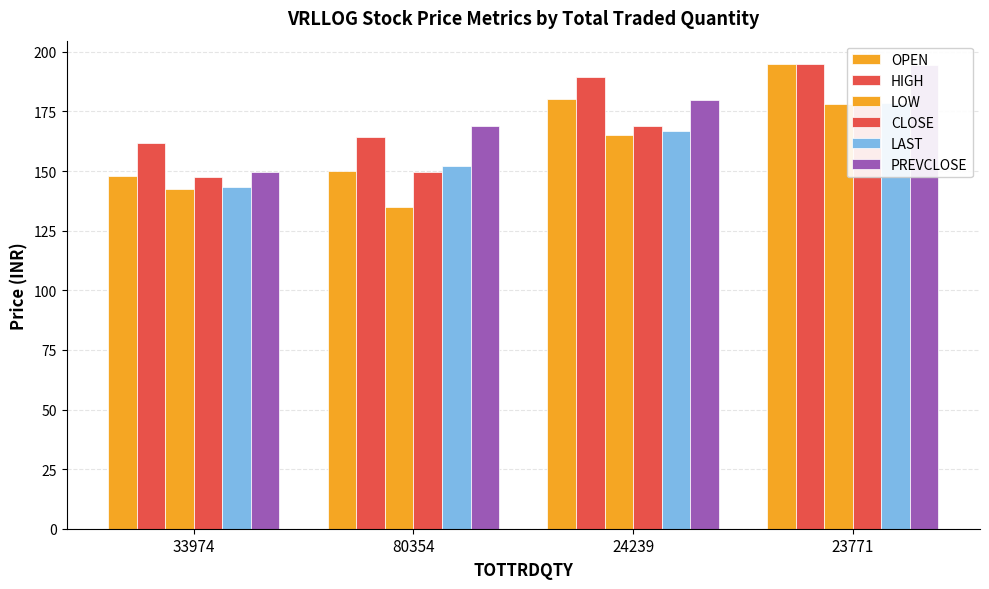

Rank the categories by LOW value from lowest to highest.

80354, 33974, 24239, 23771